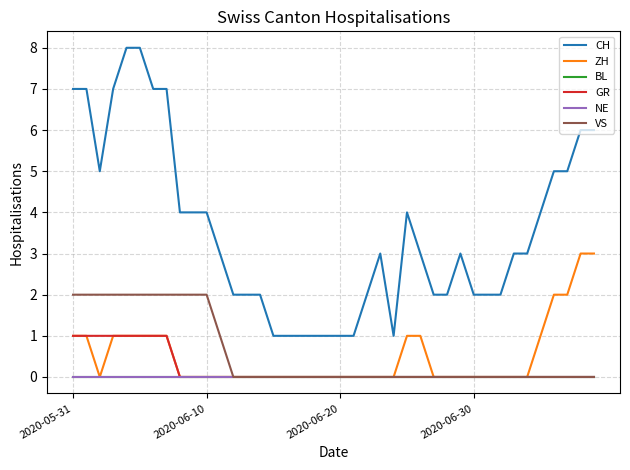

List the series in order of their peak value, lowest first.

BL, NE, GR, VS, ZH, CH